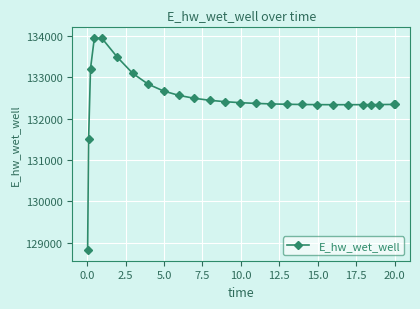

What is the average value?

132461.1